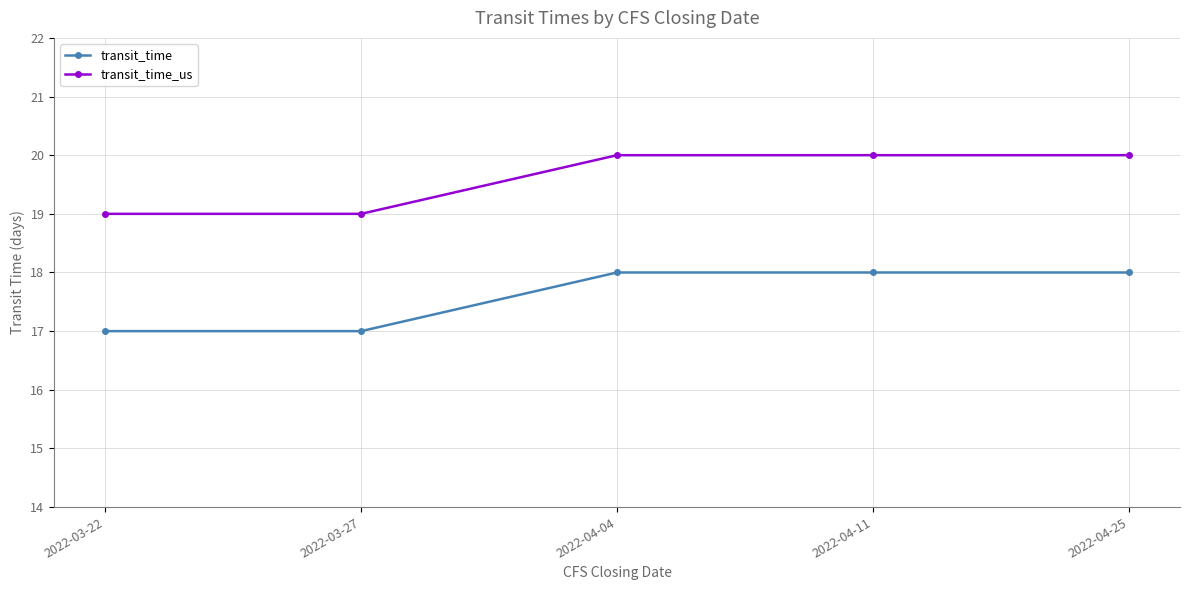

What position from the right is 2022-04-11?

2